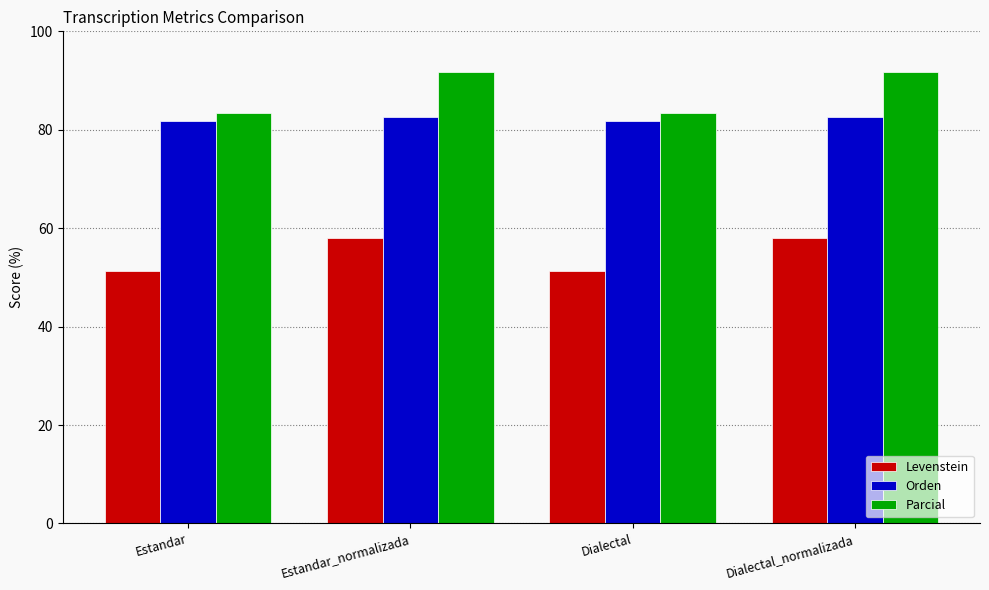

Which series has the largest total across all categories?

Parcial